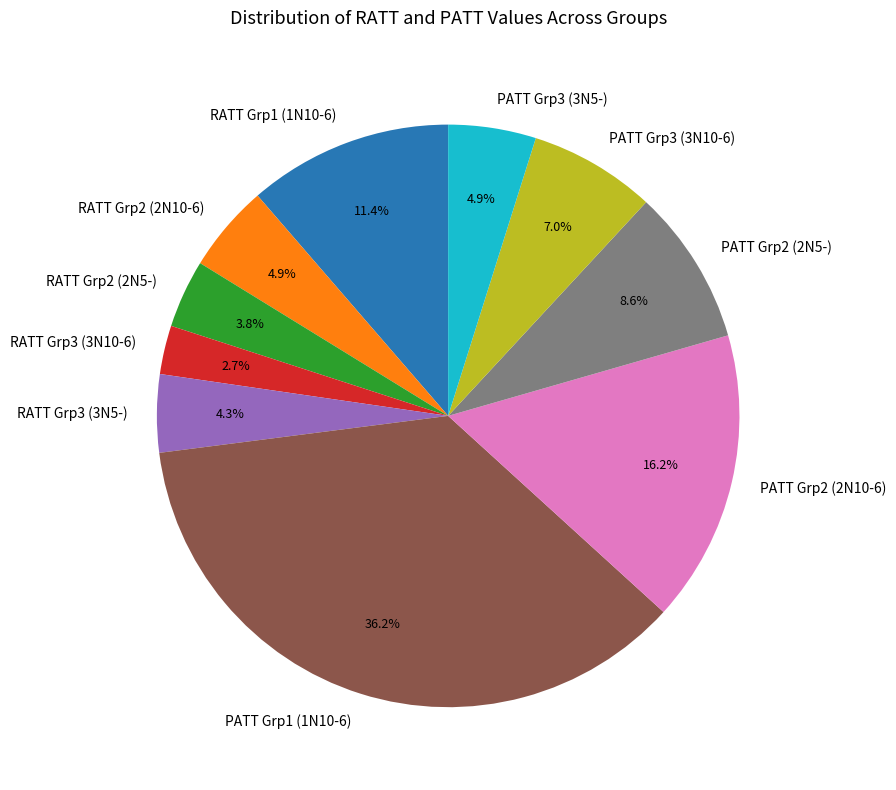

Do PATT Grp2 (2N5-) and PATT Grp3 (3N10-6) together represent more than half of the pie?

No